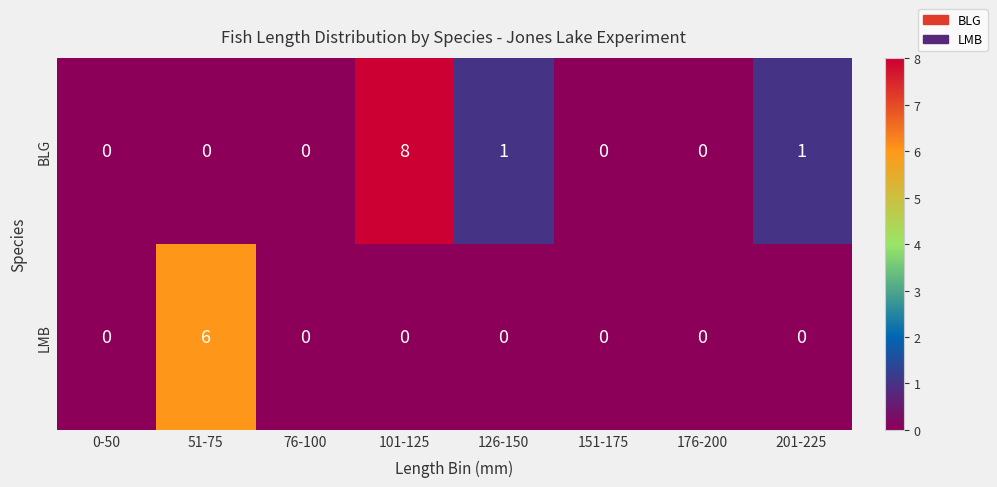

What is the spread (max minus min) of values at 101-125?

8